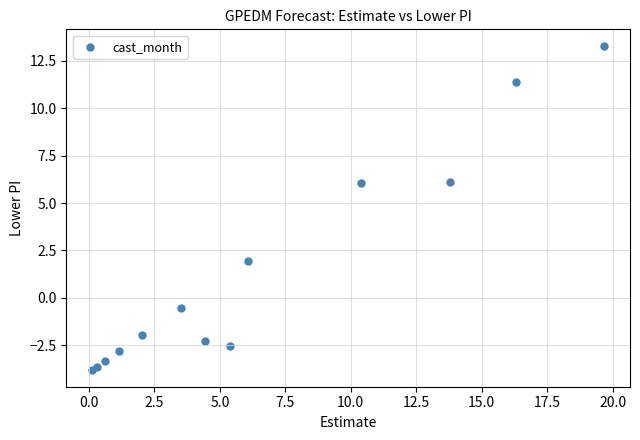

What is the range of X values (max minus min)?

19.6